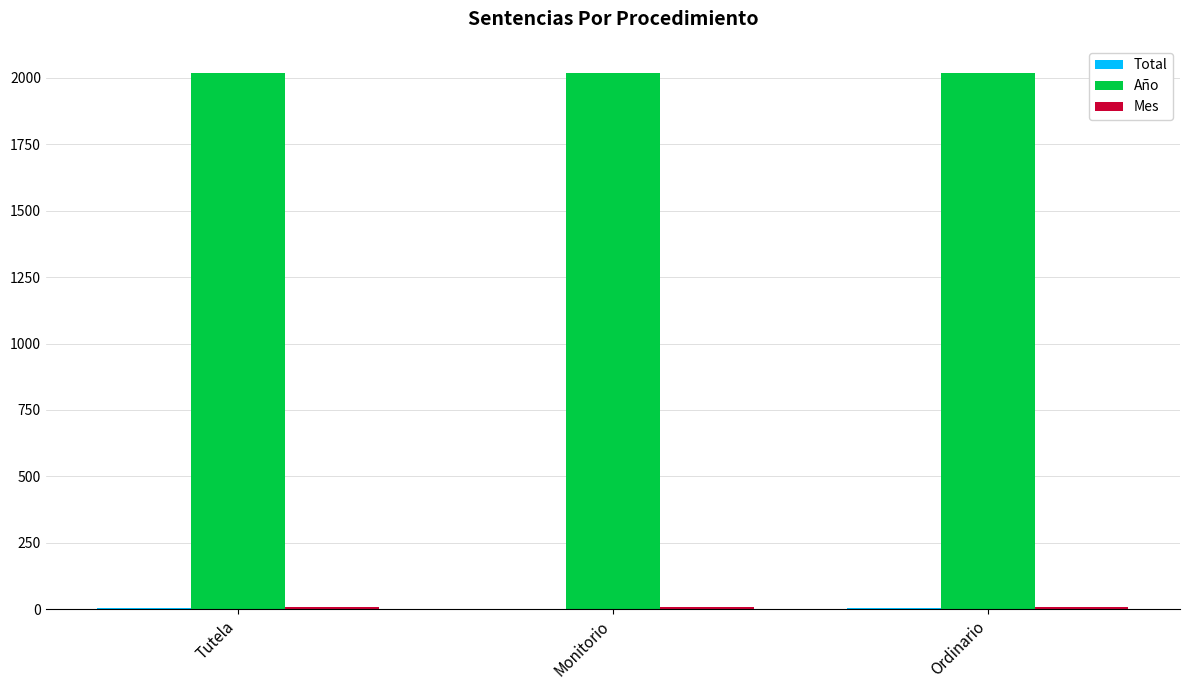

How many groups of bars are there?

3